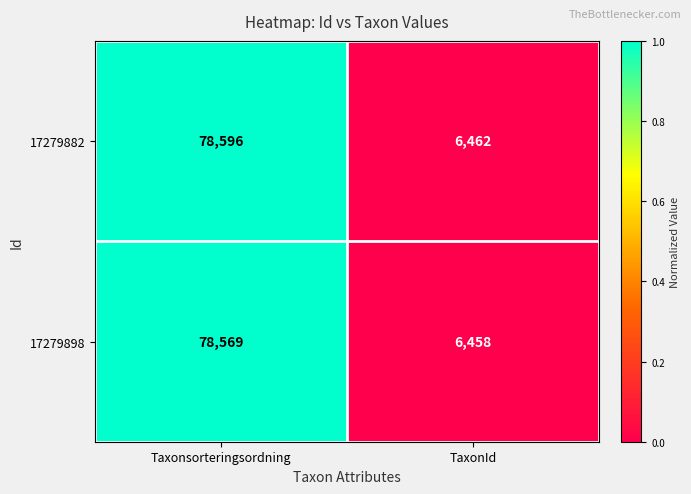

How many categories are shown in the chart?

2